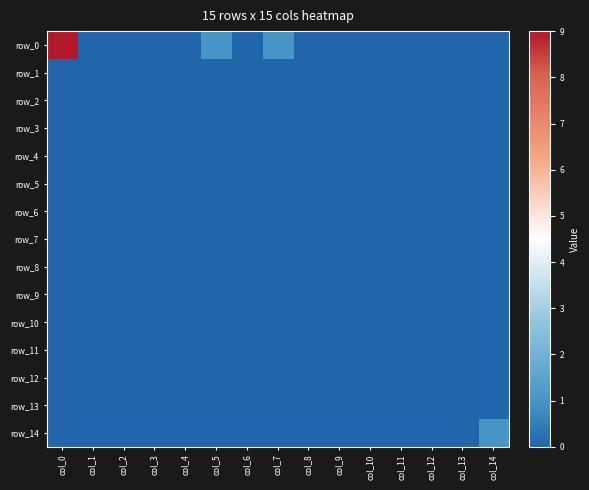

Which category has the lowest value across all series?

col_1